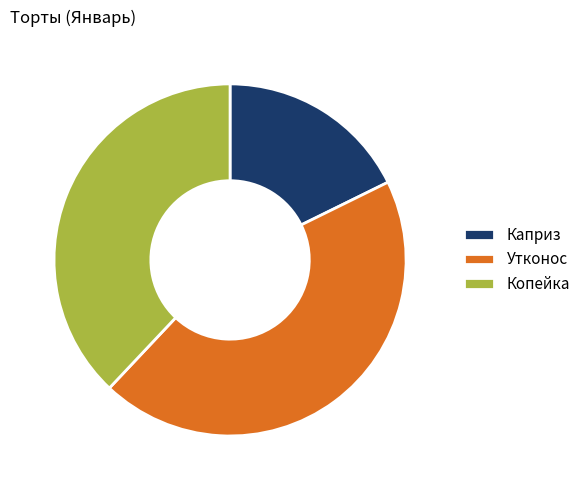

Rank the categories by value from highest to lowest.

Утконос, Копейка, Каприз